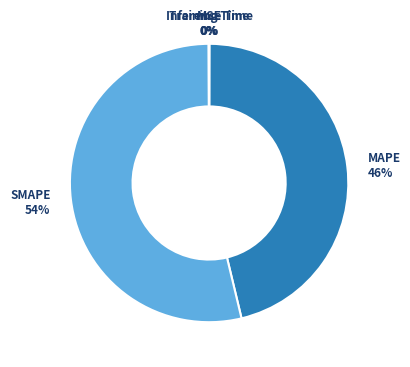

To the nearest percent, what is the average slice percentage?

20%